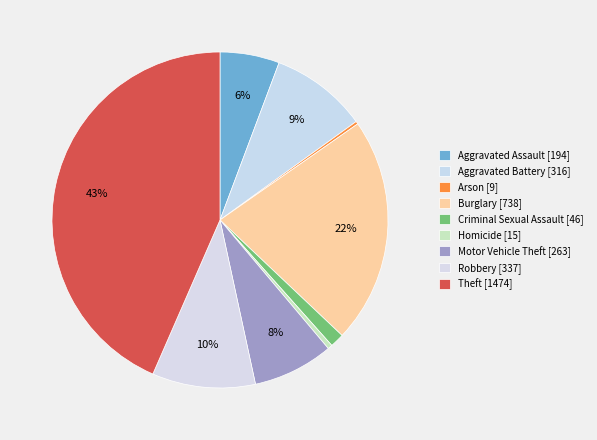

Rank the categories by value from lowest to highest.

Arson, Homicide, Criminal Sexual Assault, Aggravated Assault, Motor Vehicle Theft, Aggravated Battery, Robbery, Burglary, Theft